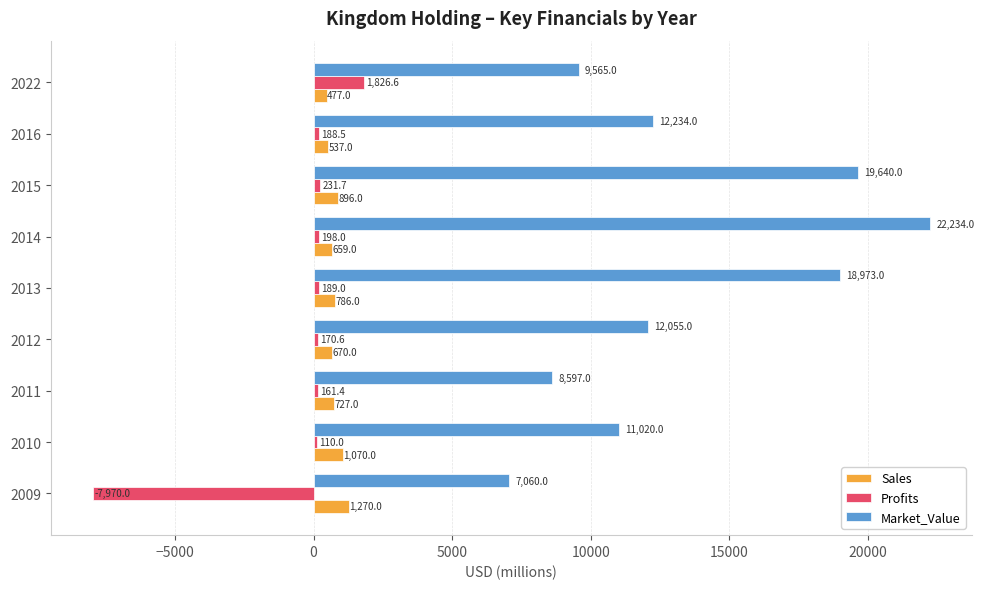

What is the average value of the Sales series?

788.0